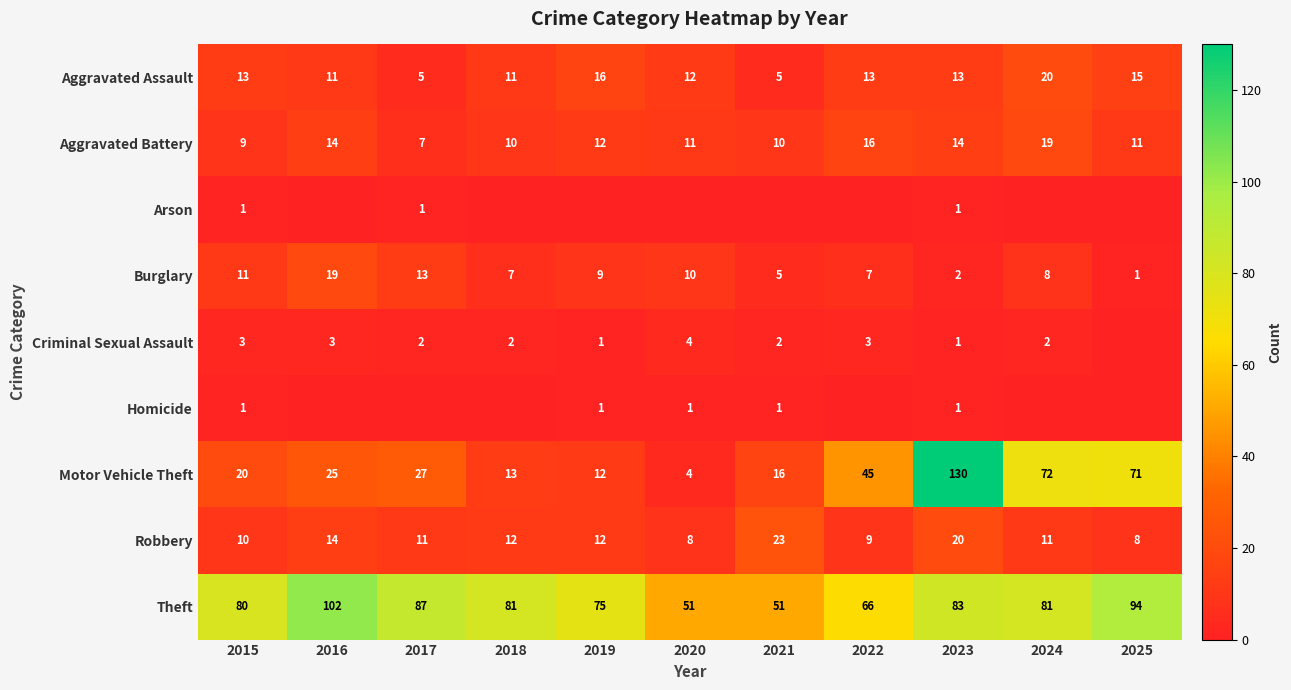

What is the approximate value of Robbery at 2017, to the nearest 5?

10